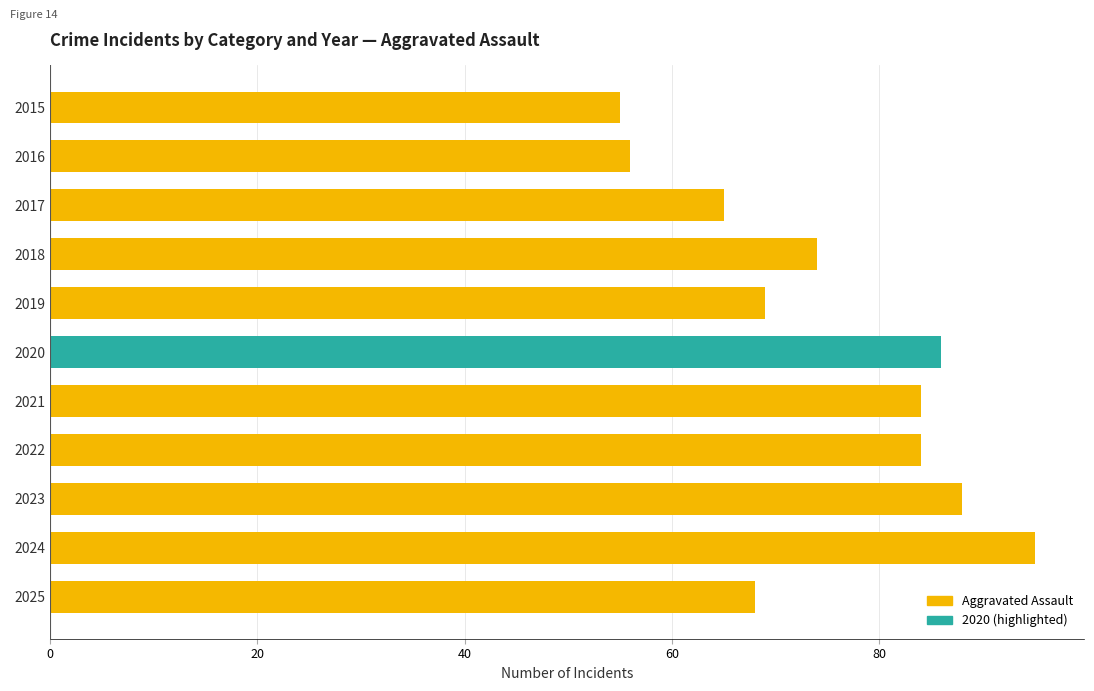

What is the average value?

75